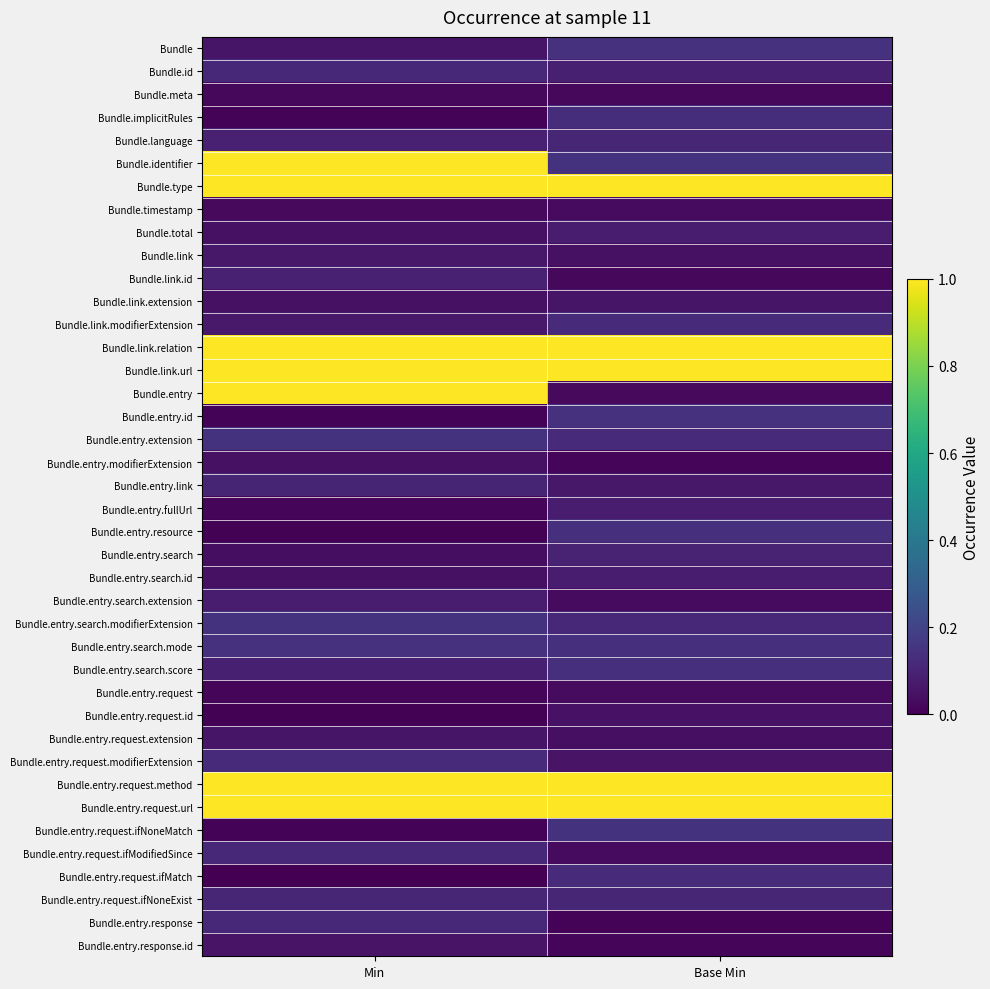

At how many categories does at least one series exceed 0?

2